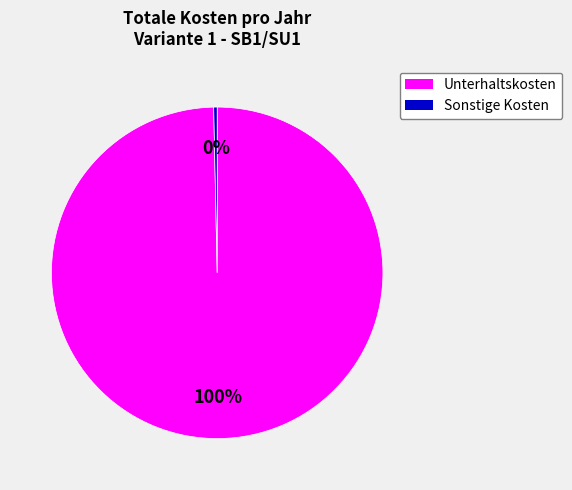

Count the number of slices in the pie.

2